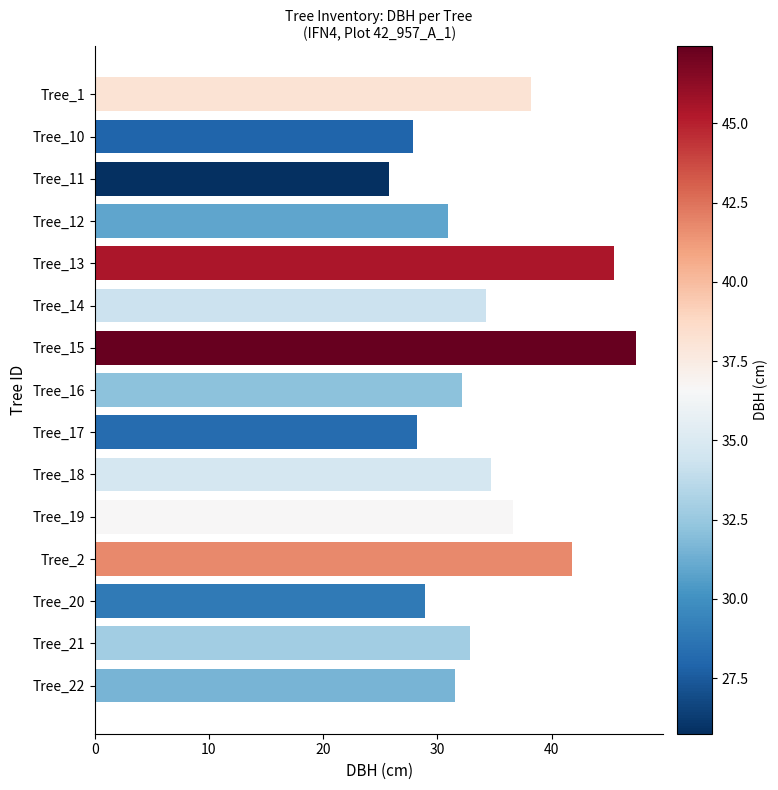

At which label is the value closest to 36?

Tree_19